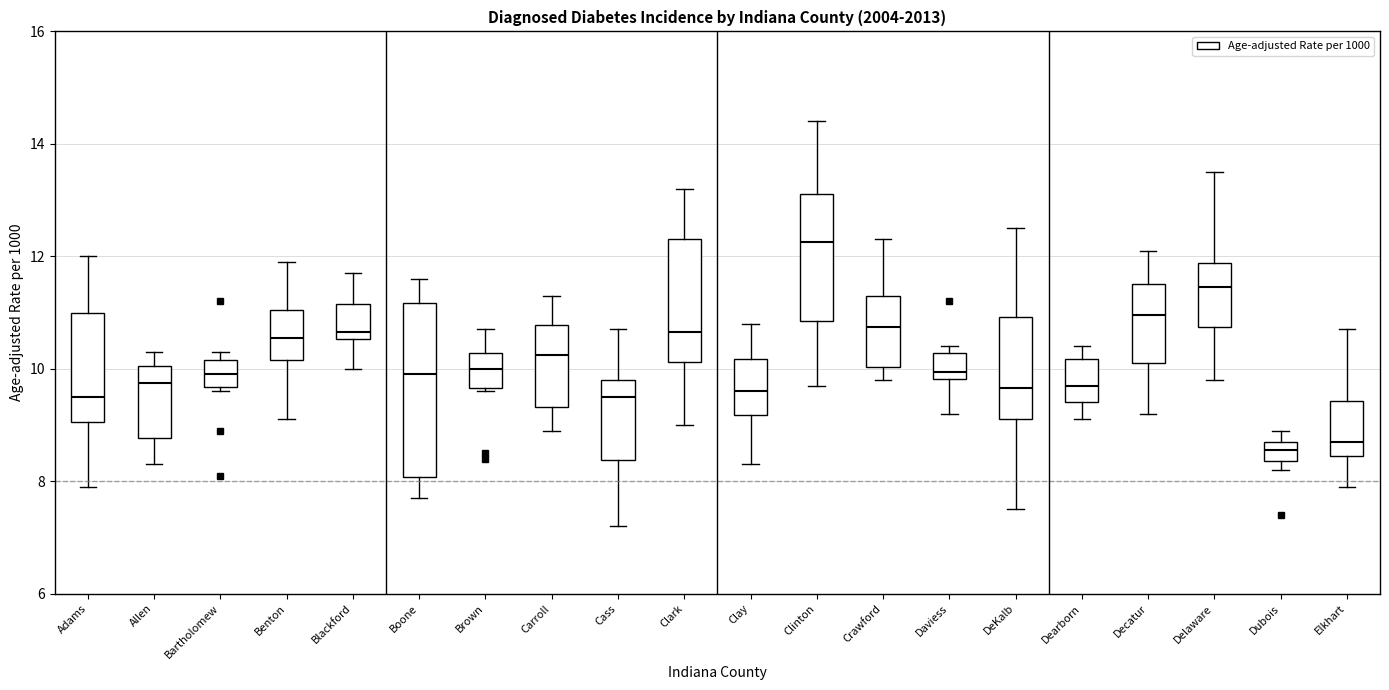

Where is the upper edge of the box for Bartholomew on the y-axis? The values are not printed on the chart, so give them approximately, as read against the axis.

10.2